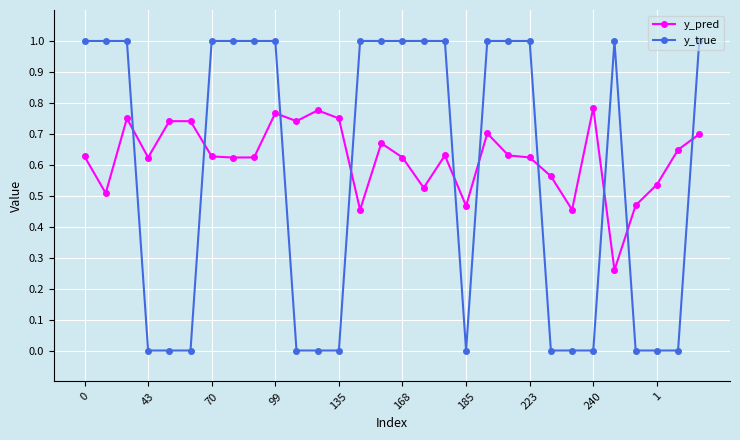

What are all the series names shown in the legend?

y_pred, y_true